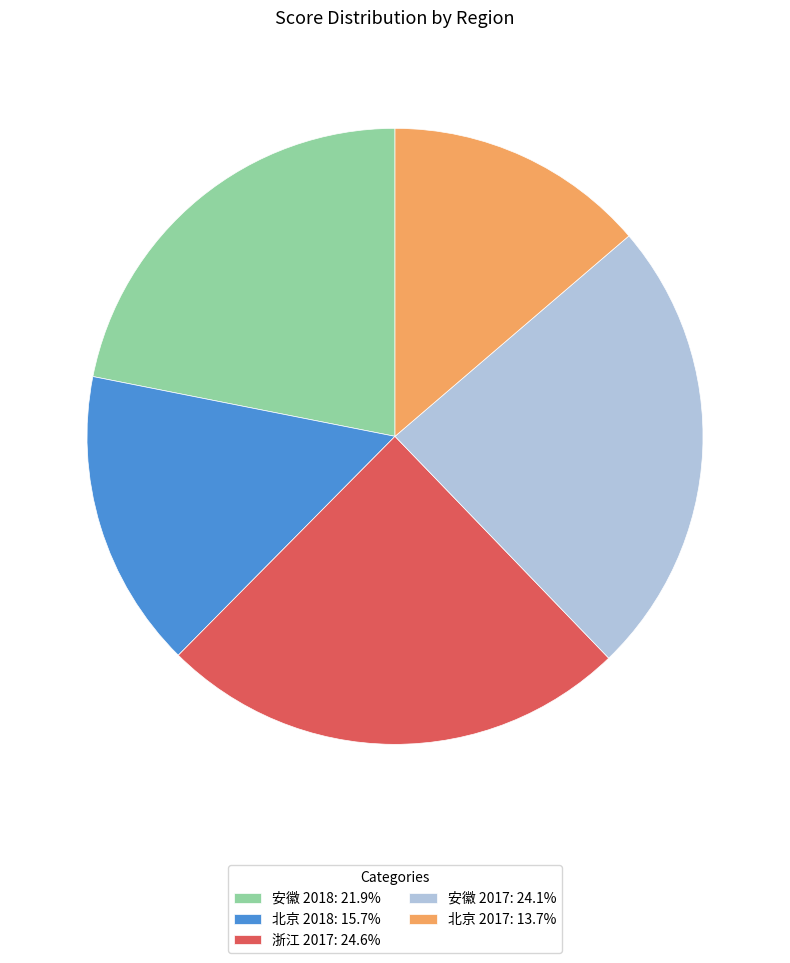

Combined, do 浙江 2017 and 安徽 2018 account for over 50%?

No